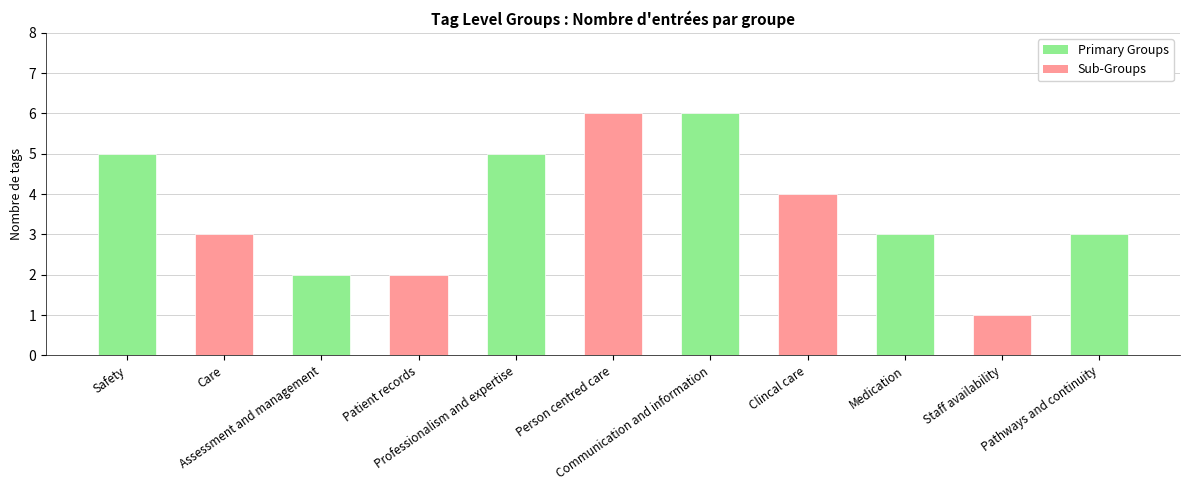

What is the sum of all values?

40